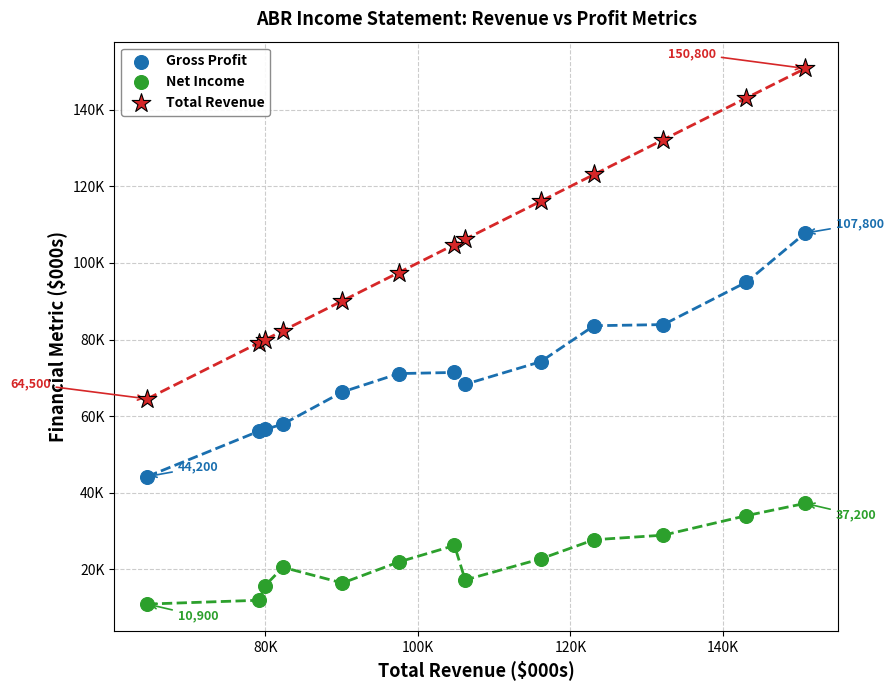

What are all the series names shown in the legend?

Gross Profit, Net Income, Total Revenue